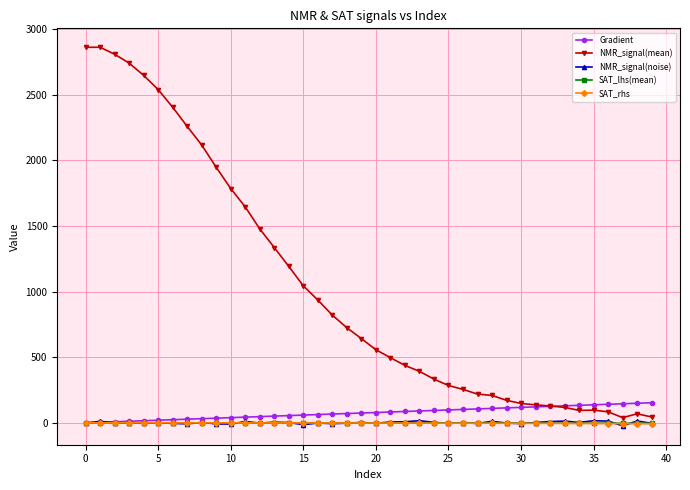

What is the difference between the maximum and minimum values in the NMR_signal(mean) series?

2821.2